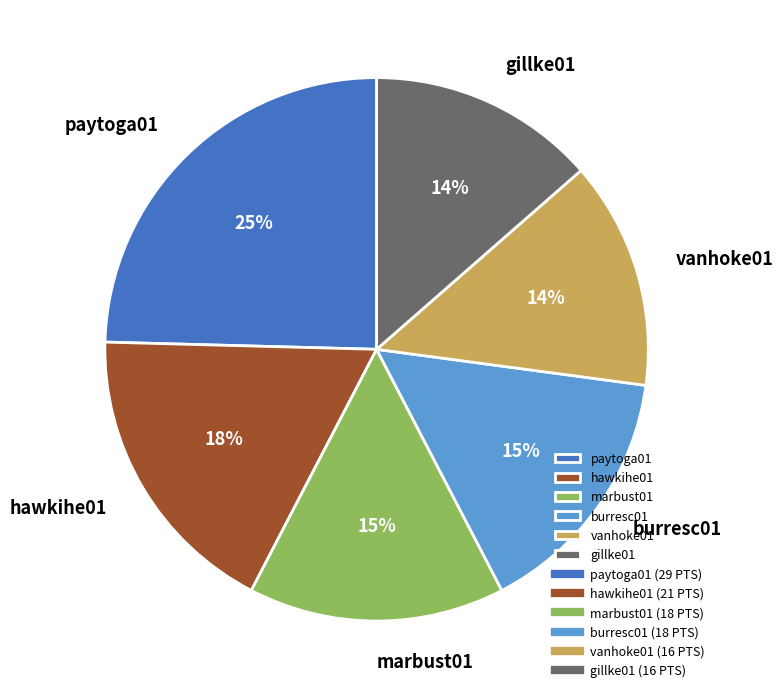

Do burresc01 and paytoga01 together represent more than half of the pie?

No